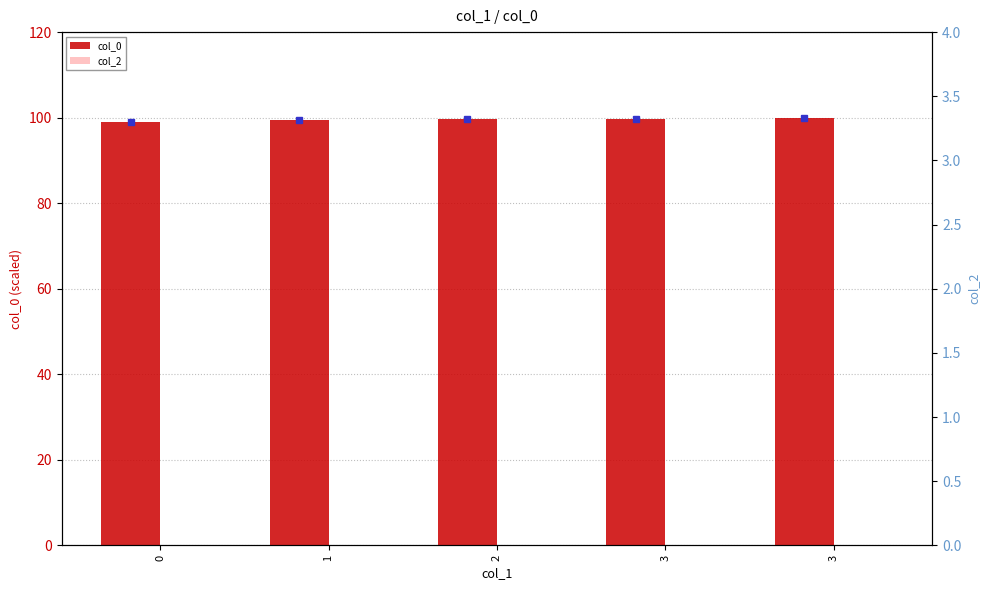

What is the greatest value displayed?

100.0